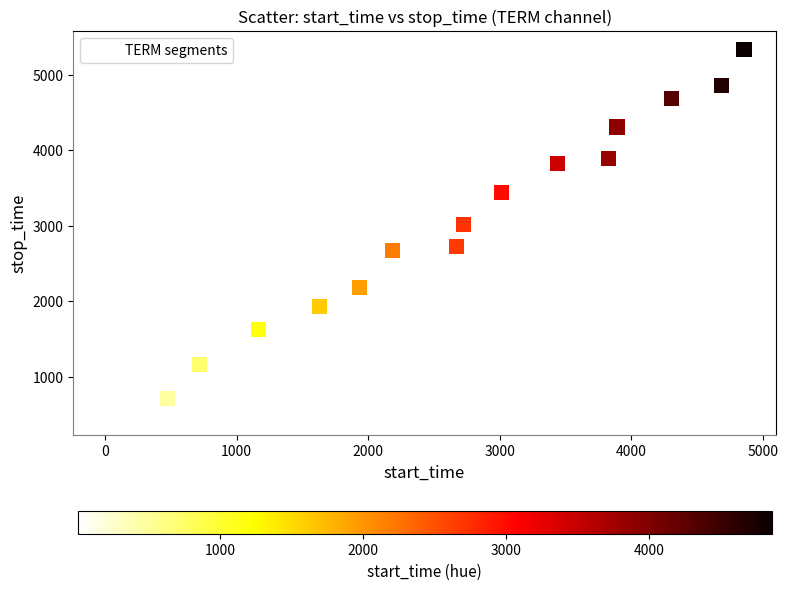

What is the range of Y values (max minus min)?

4863